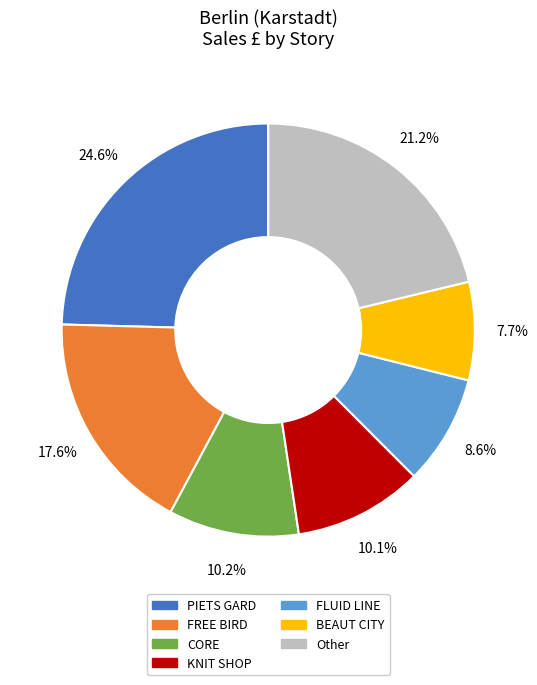

Does any single category account for the majority?

No